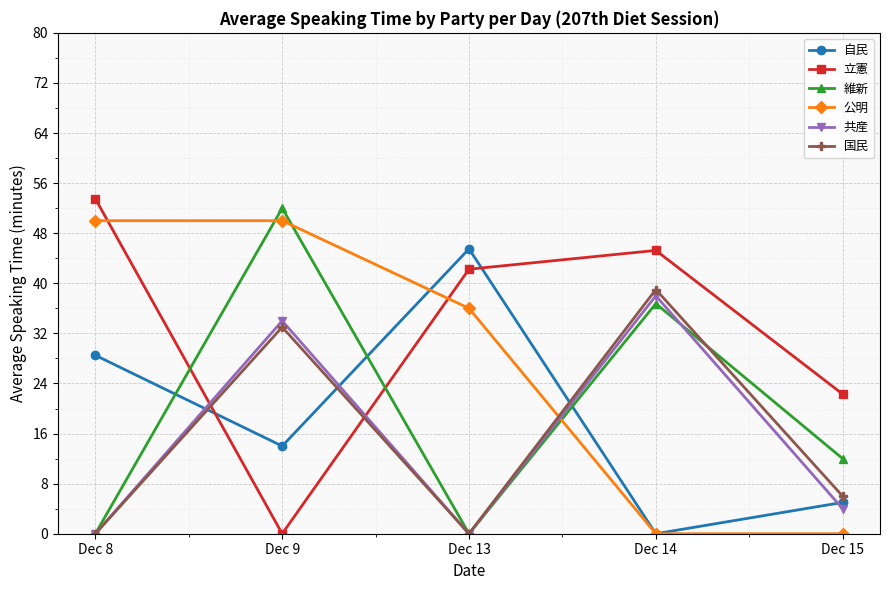

What is the highest value of the 公明 series?

50.0